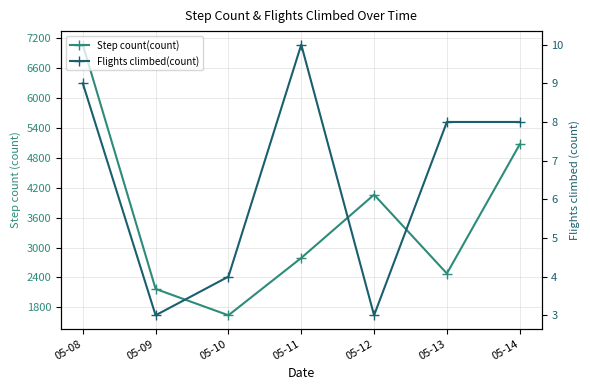

True or false: Step count(count) and Flights climbed(count) intersect in this chart.

False